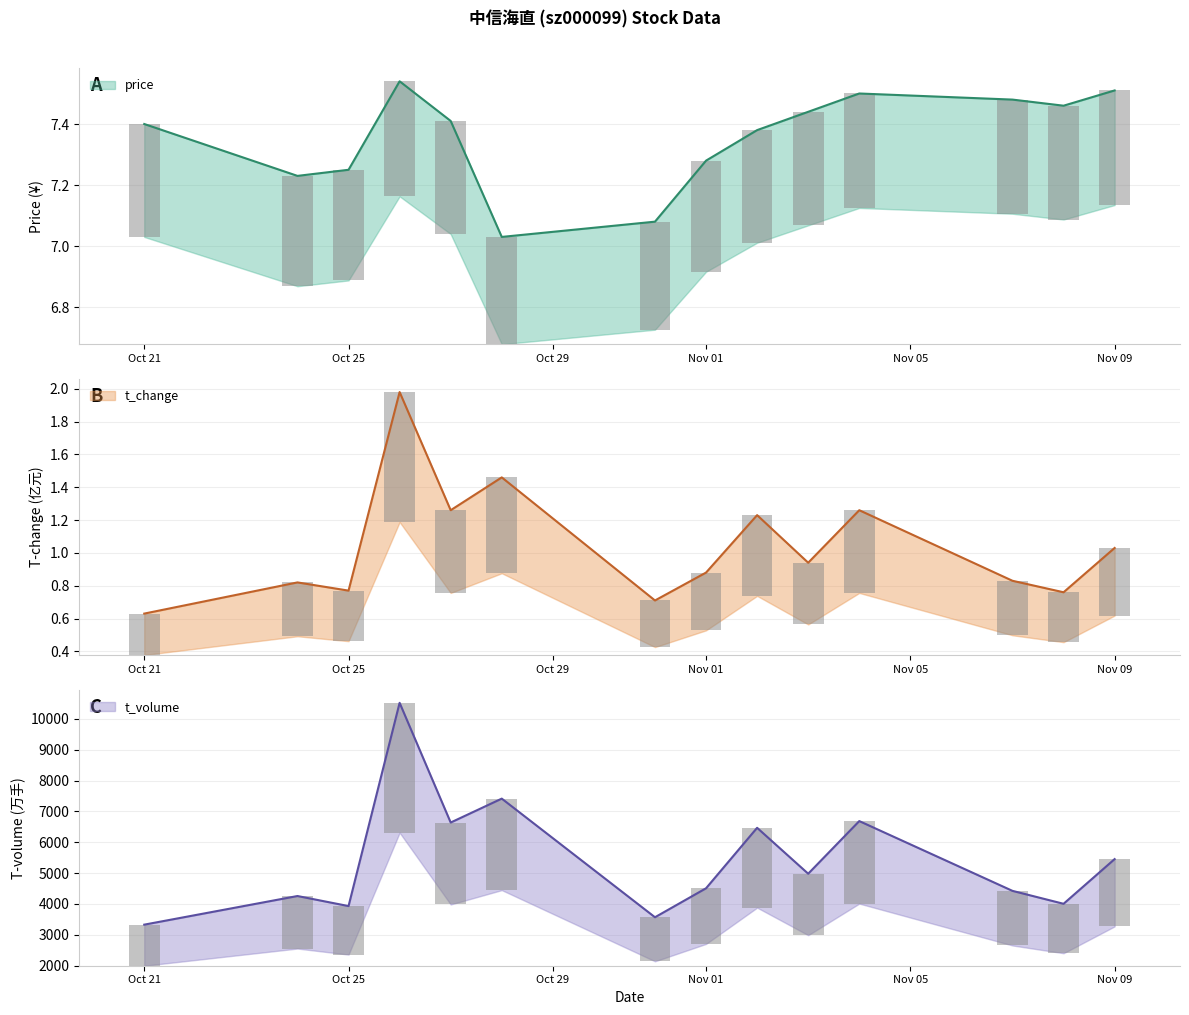

Read the t_volume value at Oct 21.

3328.0